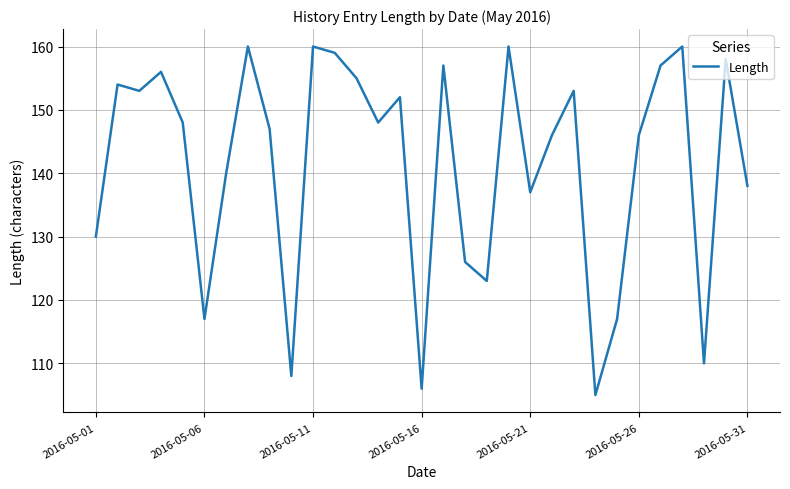

Reading left to right, transcribe all the data shown in this chart.

130	154	153	156	148	117	140	160	147	108	160	159	155	148	152	106	157	126	123	160	137	146	153	105	117	146	157	160	110	158	138